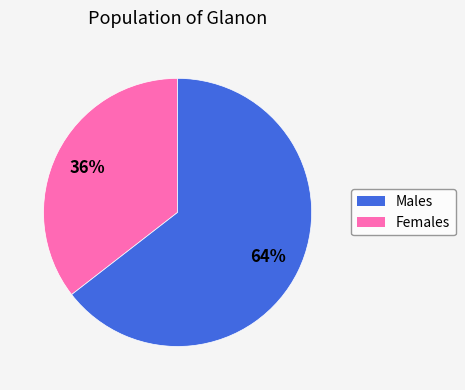

To the nearest percent, what is the average slice percentage?

50%